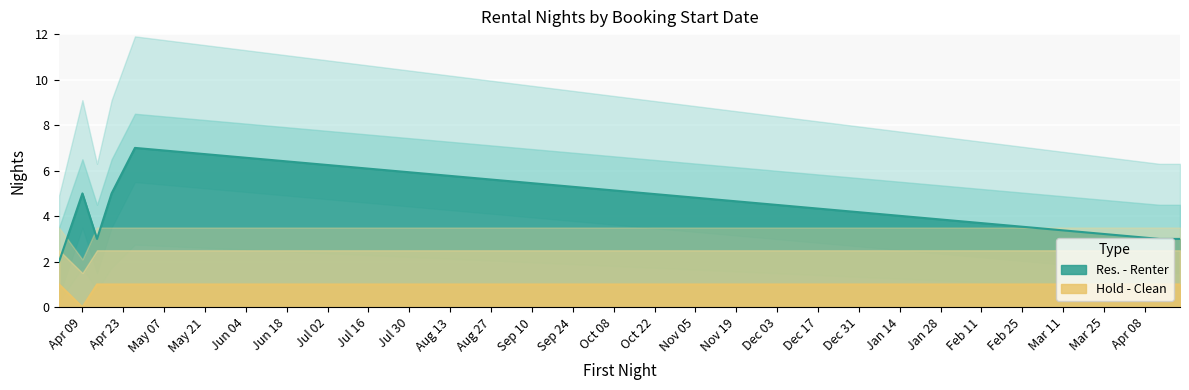

How many categories are shown in the chart?

7